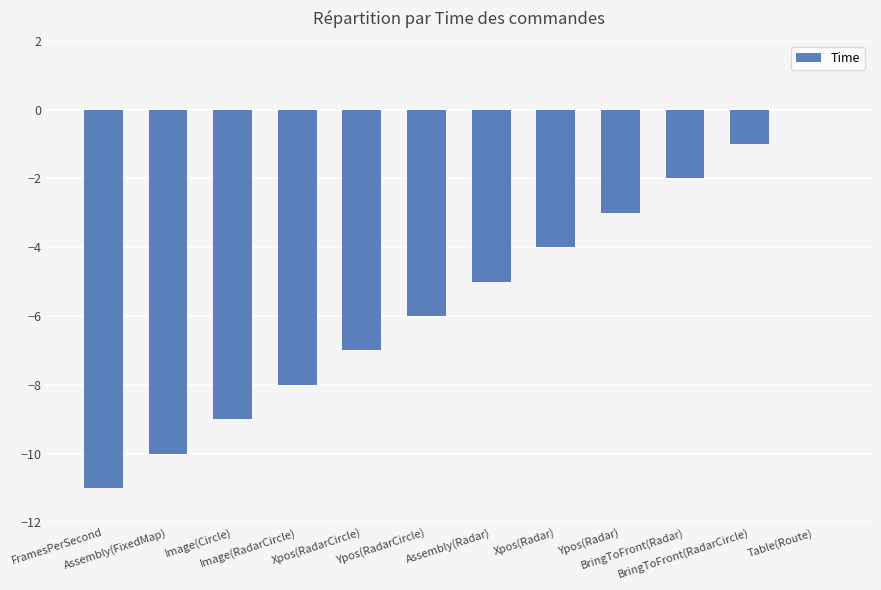

What is the difference between the values at FramesPerSecond and Image(Circle)?

2